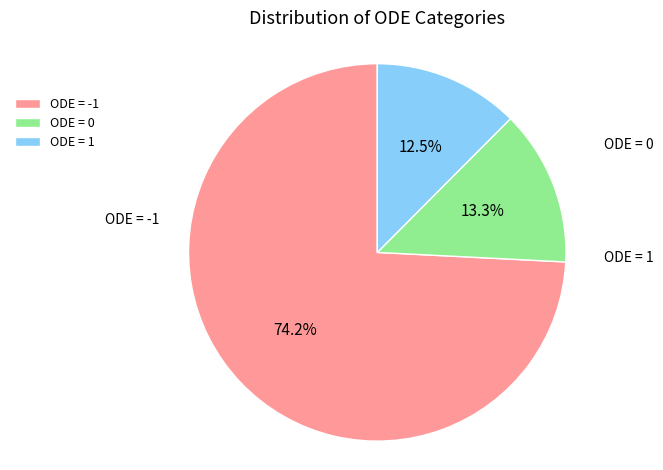

Combined, what portion of the pie is ODE = 1 and ODE = 0?

25.8%